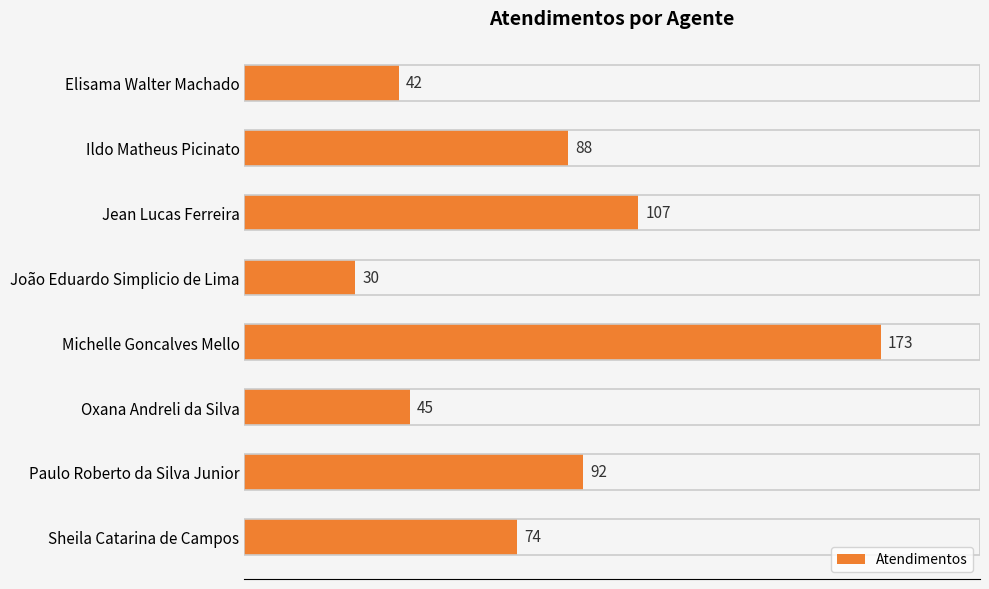

Which label corresponds to the smallest value in the chart?

João Eduardo Simplicio de Lima